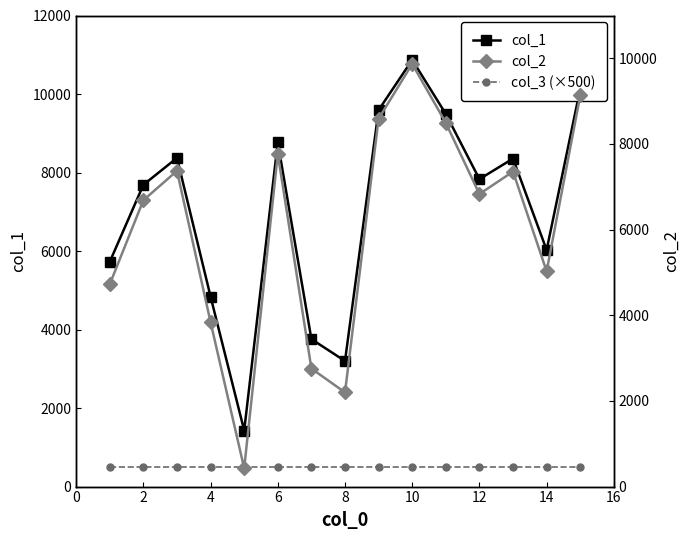

True or false: col_3 (×500) and col_1 cross at least once.

False